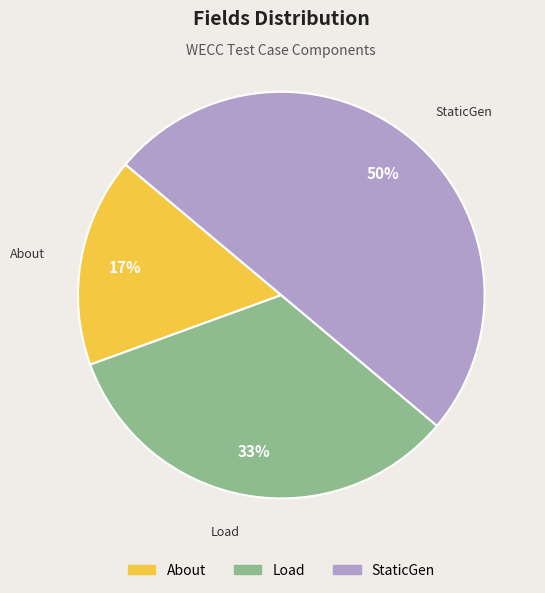

True or false: StaticGen accounts for 73% of the total.

False